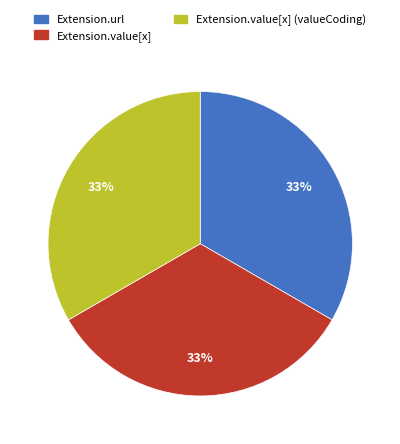

How many segments does this pie chart have?

3